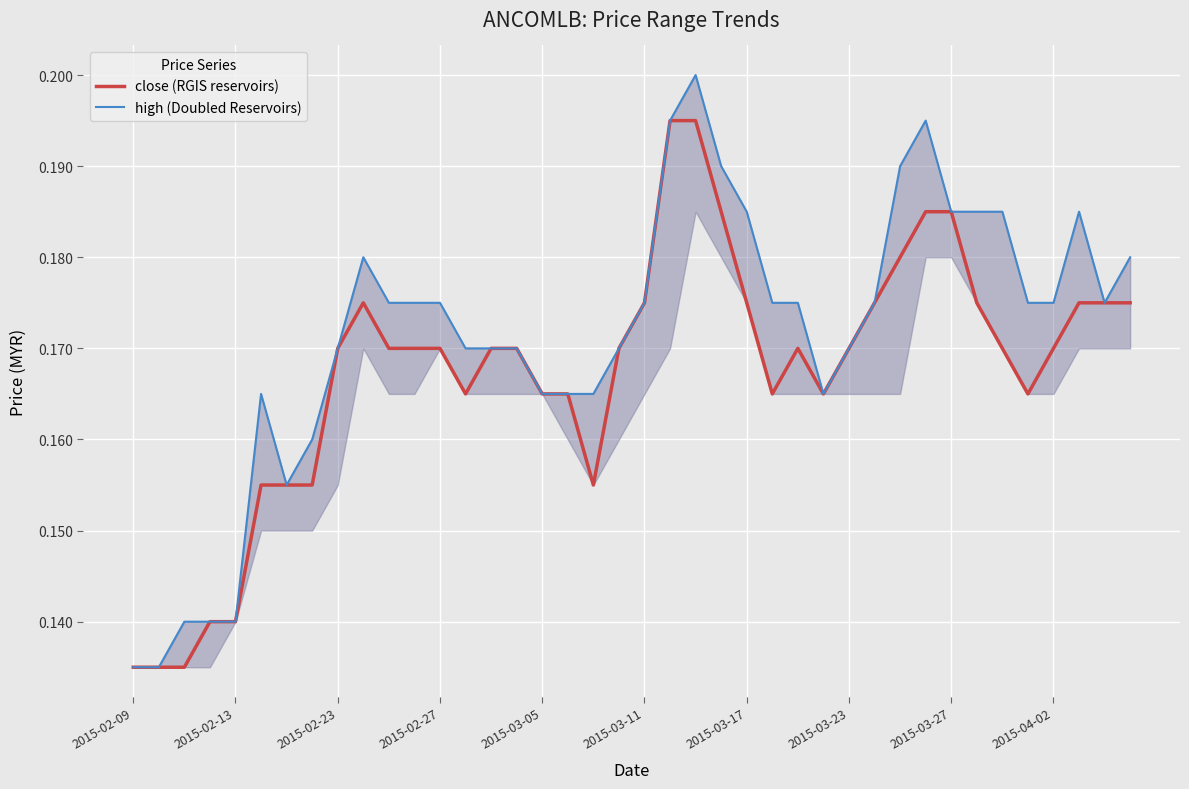

What is the value of the close (RGIS reservoirs) point at the 25th from the left?

0.2